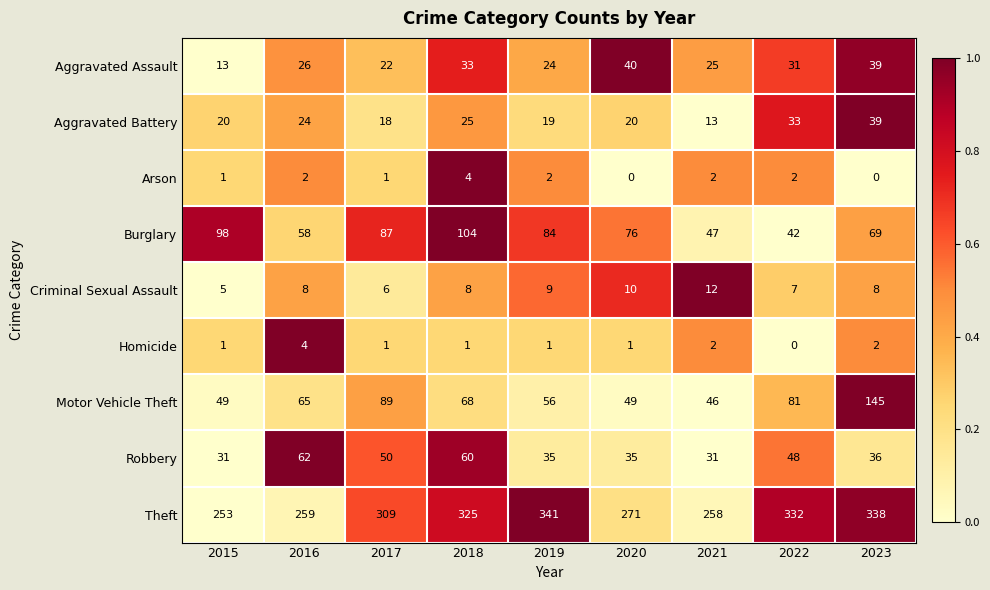

The Arson series shows 6 at 2018. True or false?

False